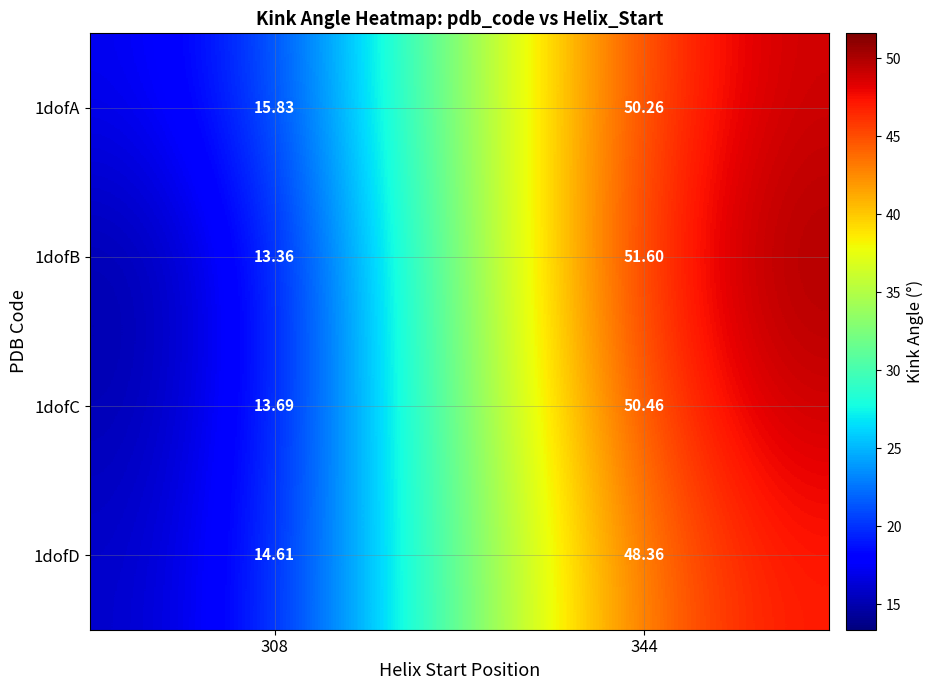

Reading right to left, transcribe all the data shown in this chart.

1dofA: 344=50.3	308=15.8
1dofB: 344=51.6	308=13.4
1dofC: 344=50.5	308=13.7
1dofD: 344=48.4	308=14.6